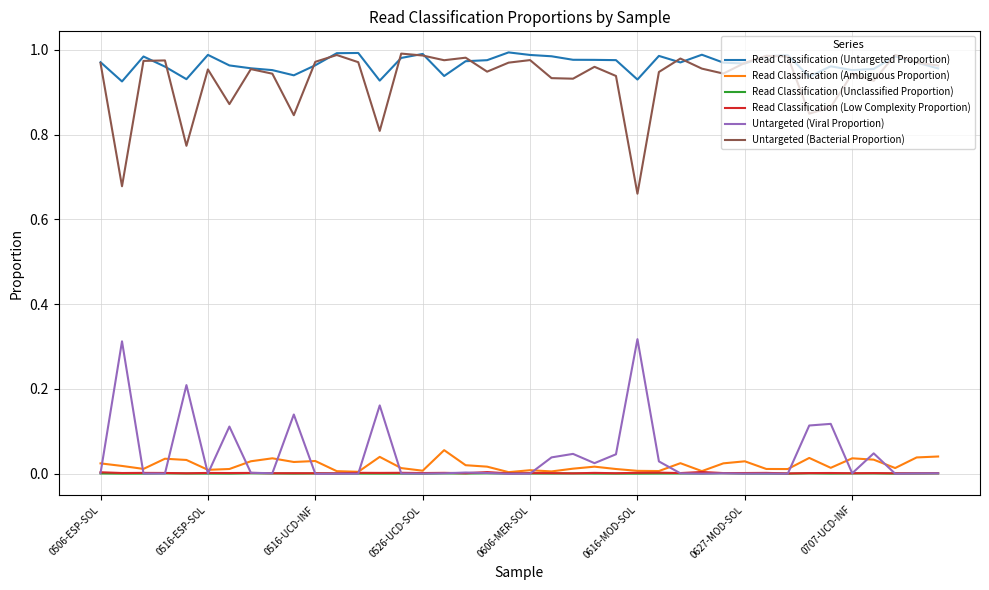

True or false: Untargeted (Bacterial Proportion) and Untargeted (Viral Proportion) intersect in this chart.

False